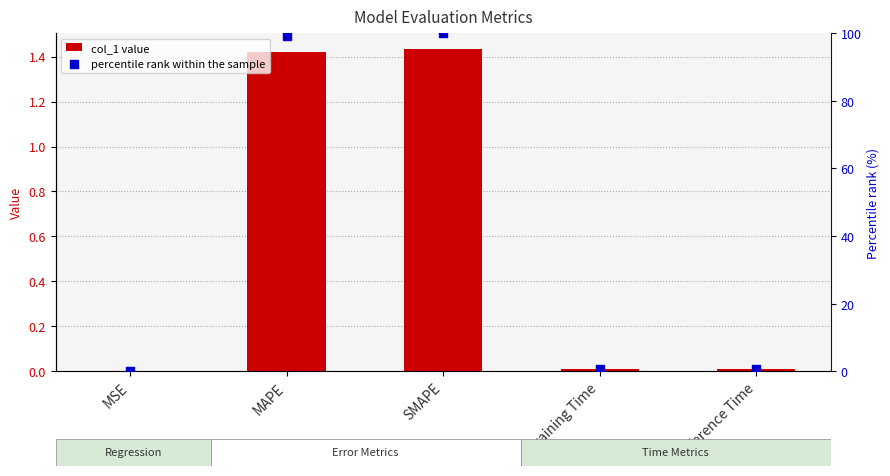

What are all the series names shown in the legend?

col_1, percentile rank within the sample